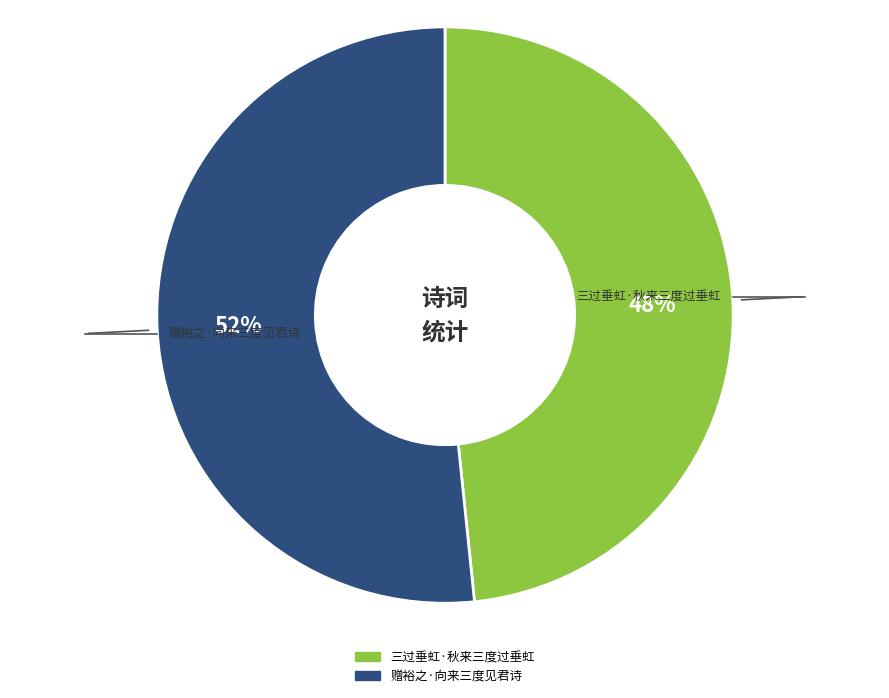

To the nearest percent, what is the combined percentage of 三过垂虹·秋来三度过垂虹 and 赠裕之·向来三度见君诗?

100%